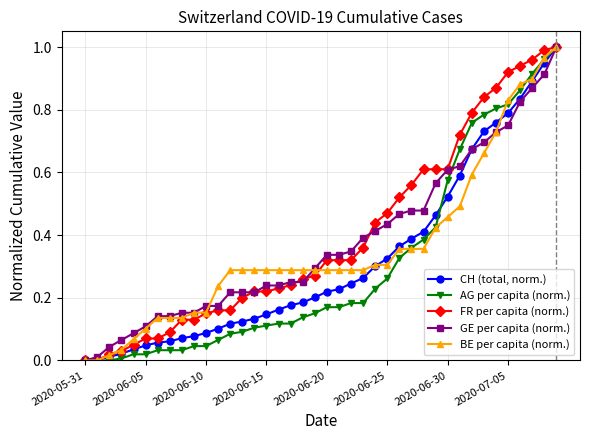

Rank the series by their average value, from lowest to highest.

AG per capita (norm.), CH (total, norm.), BE per capita (norm.), GE per capita (norm.), FR per capita (norm.)